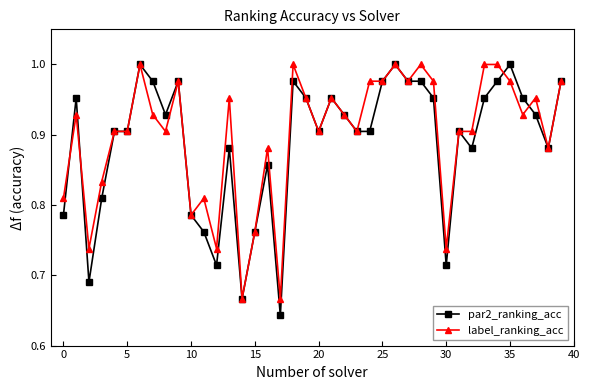

What is the difference between the maximum and minimum values in the label_ranking_acc series?

0.3